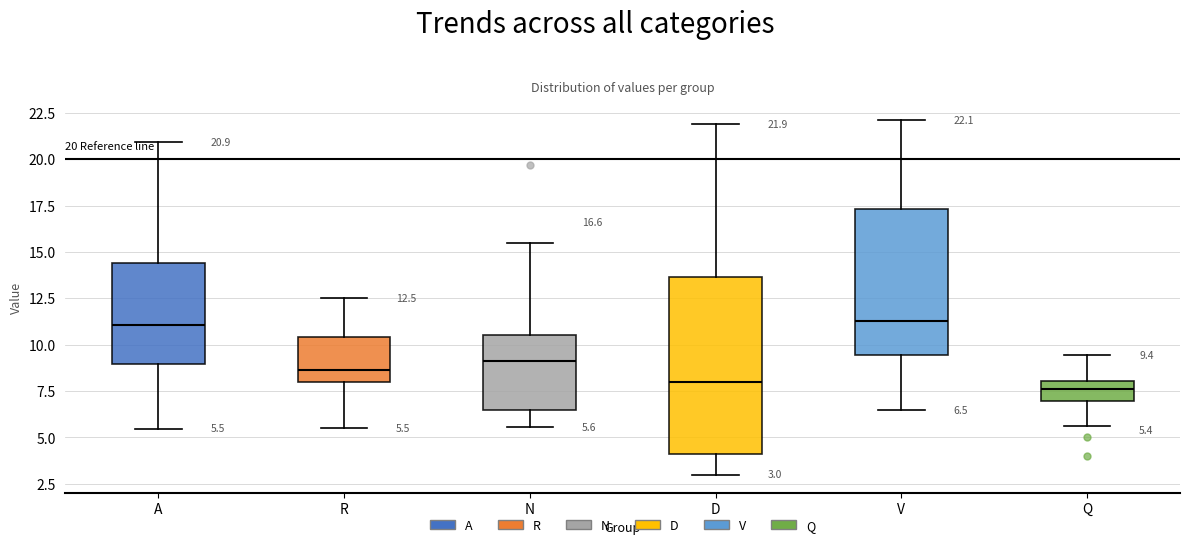

Comparing the boxes themselves (not the whiskers), which one is the tallest?

D